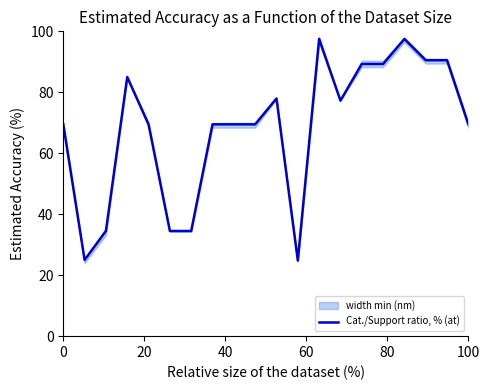

Is it true that Cat./Support ratio, % (at) equals 69.5 at 0?

True